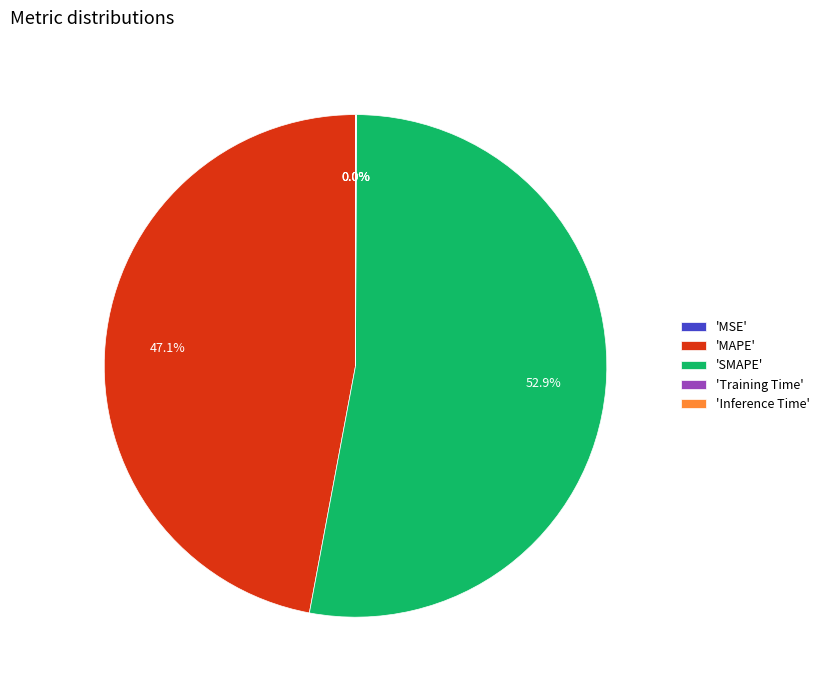

What is the majority slice?

'SMAPE'